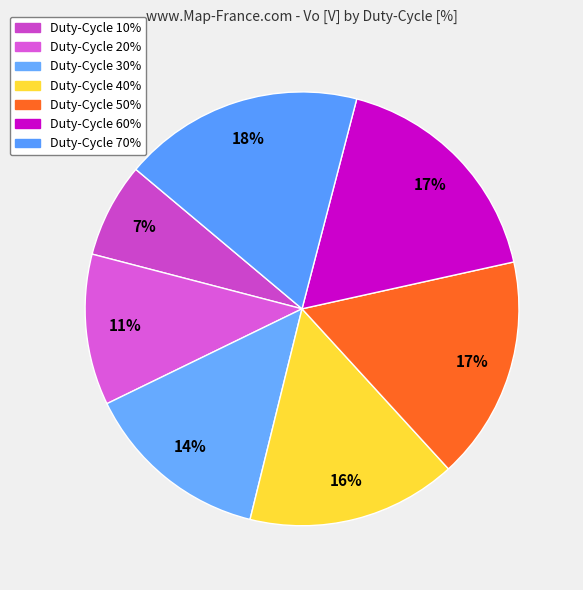

Count the number of slices in the pie.

7